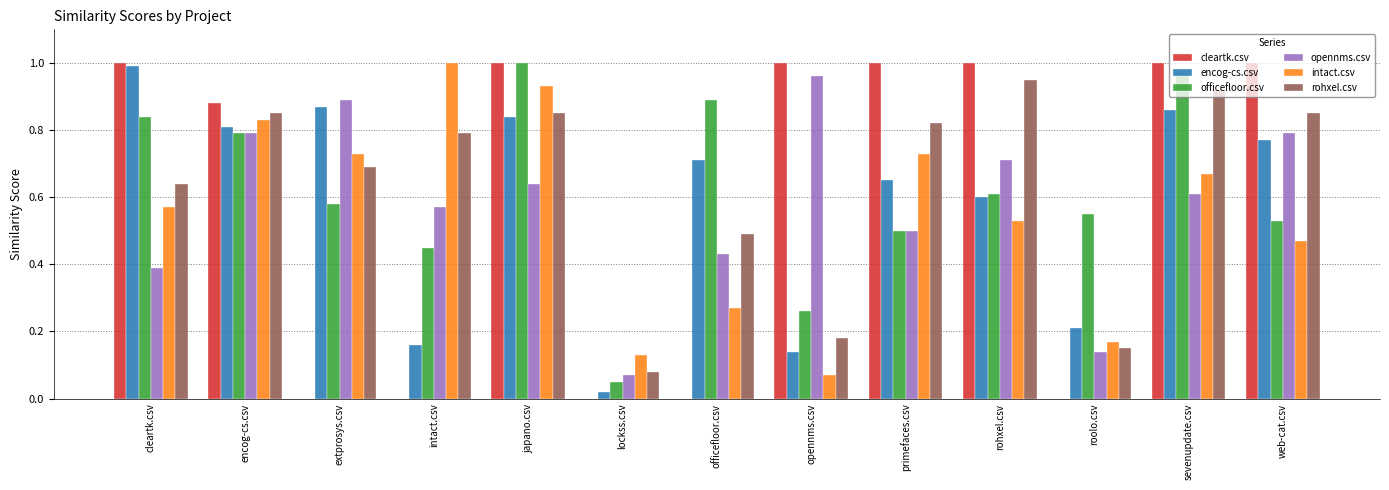

What is the sum of all cleartk.csv values?

7.9